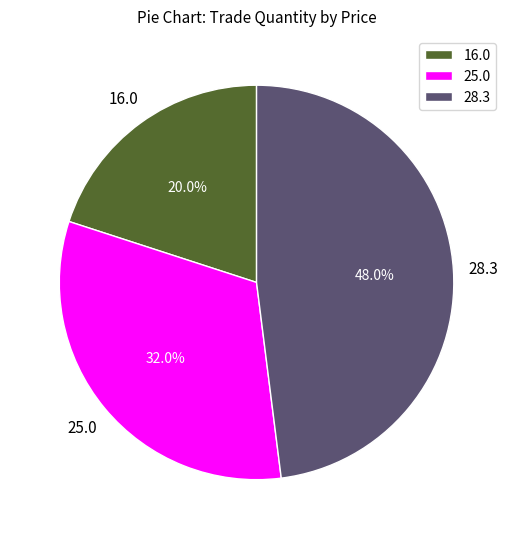

How much of the chart is everything except 16.0?

80.0%